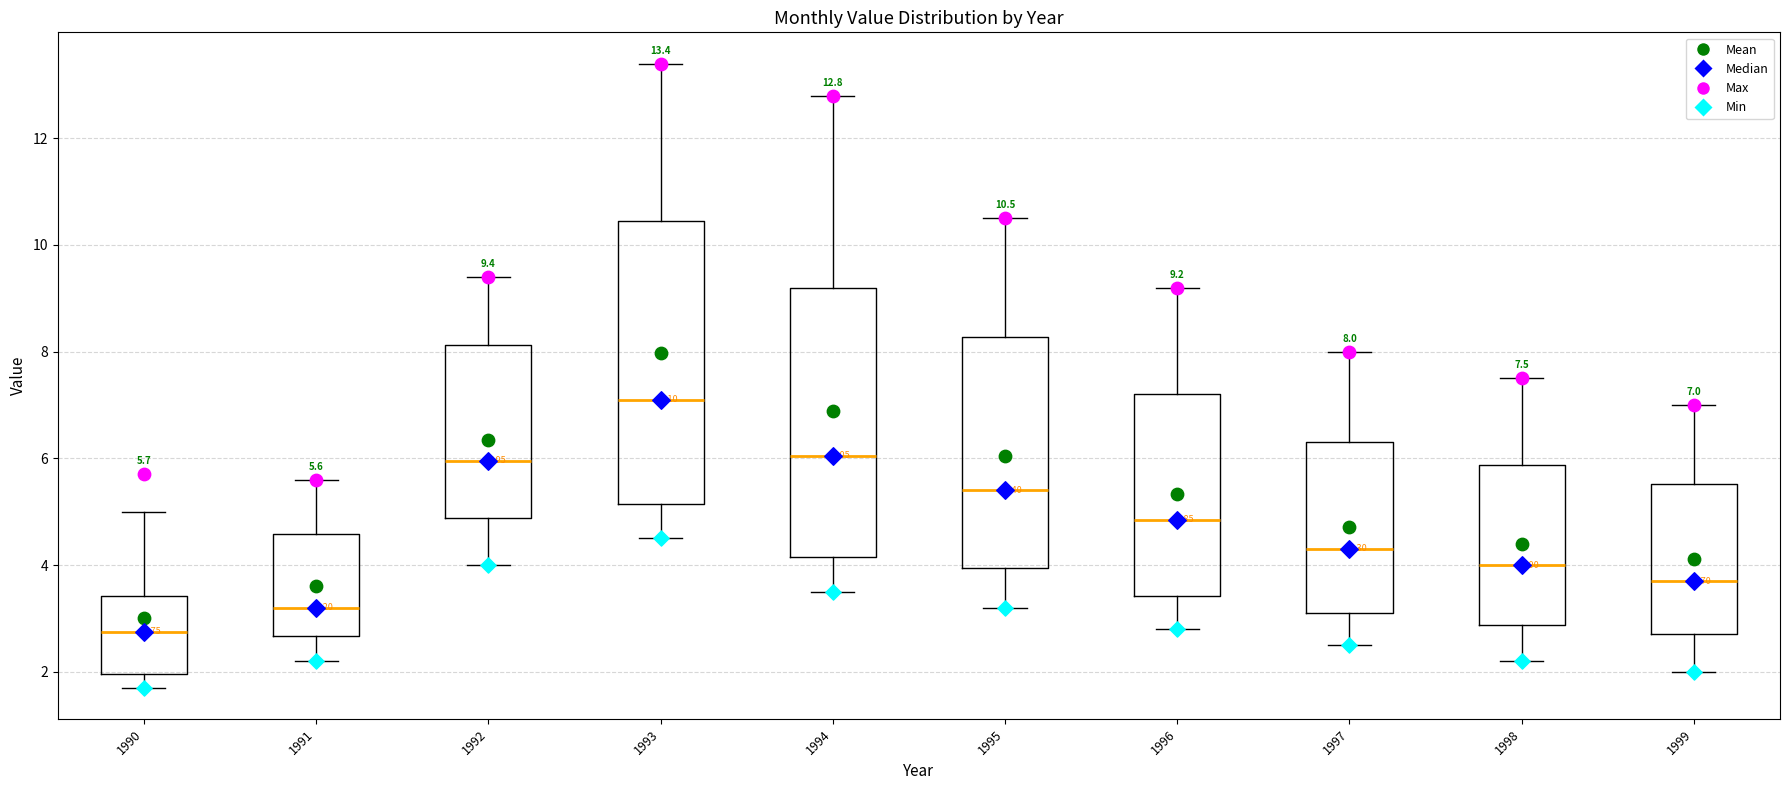

Which box is the tallest, from its lower edge to its upper edge?

1993